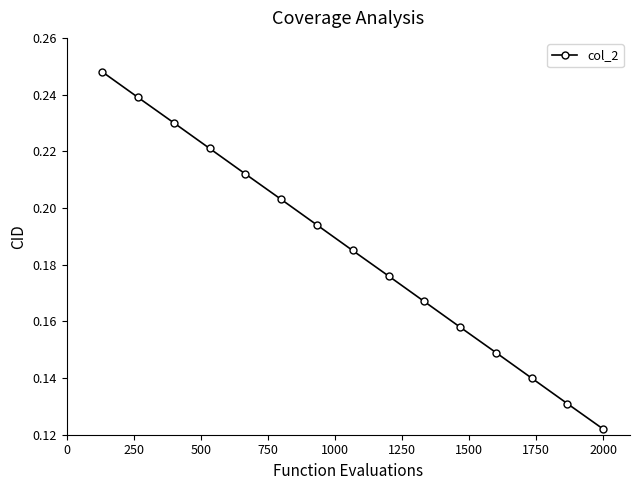

How many values are between 0 and 1?

15